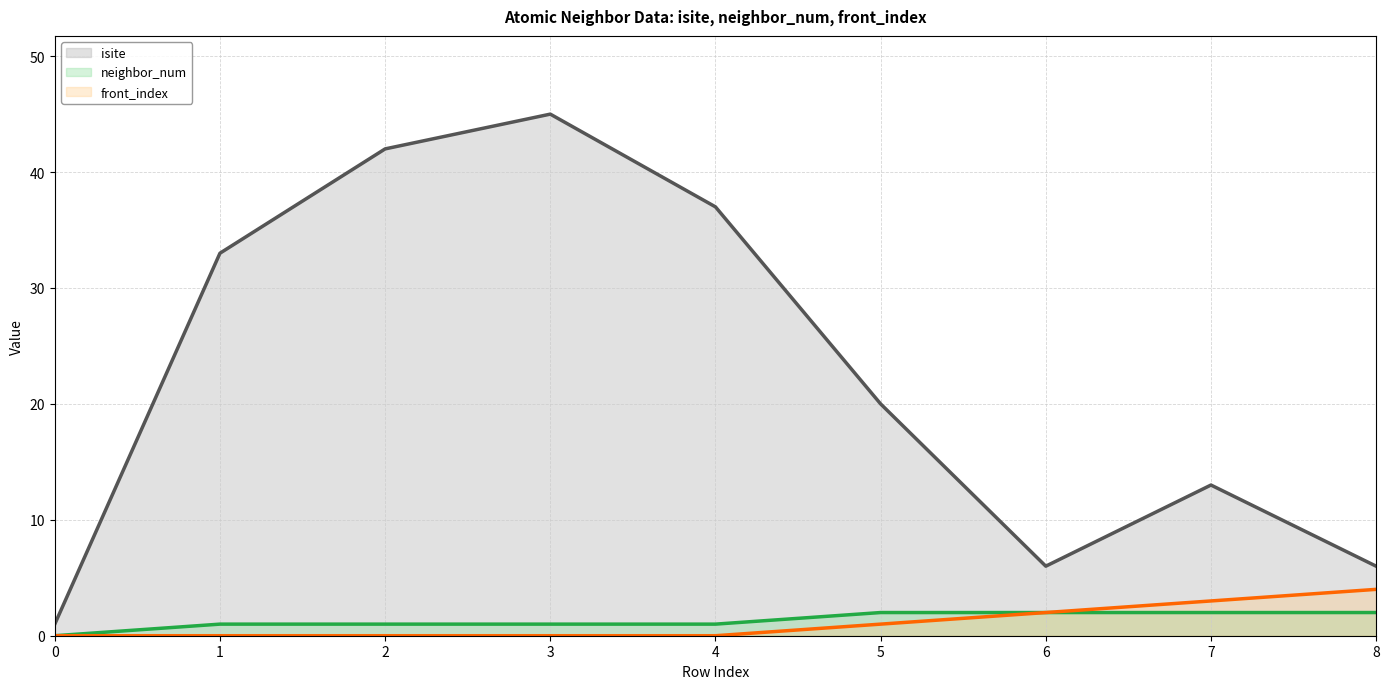

At how many categories does at least one series exceed 23?

4